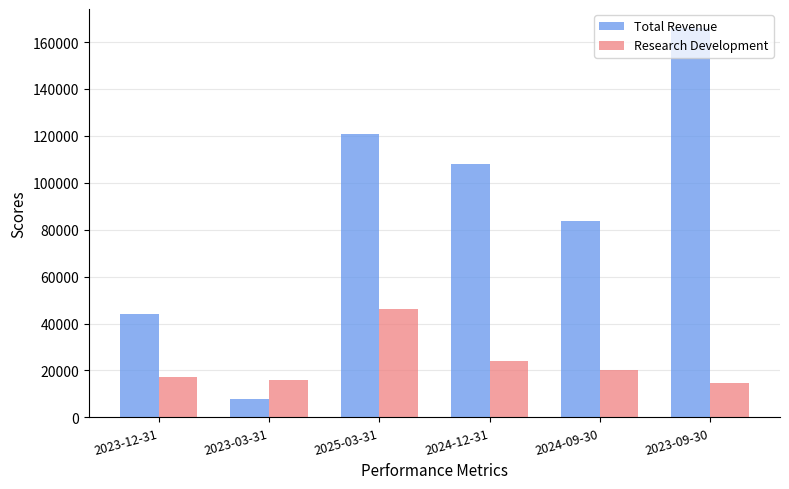

What is the total value across all series at 2023-03-31?

23700